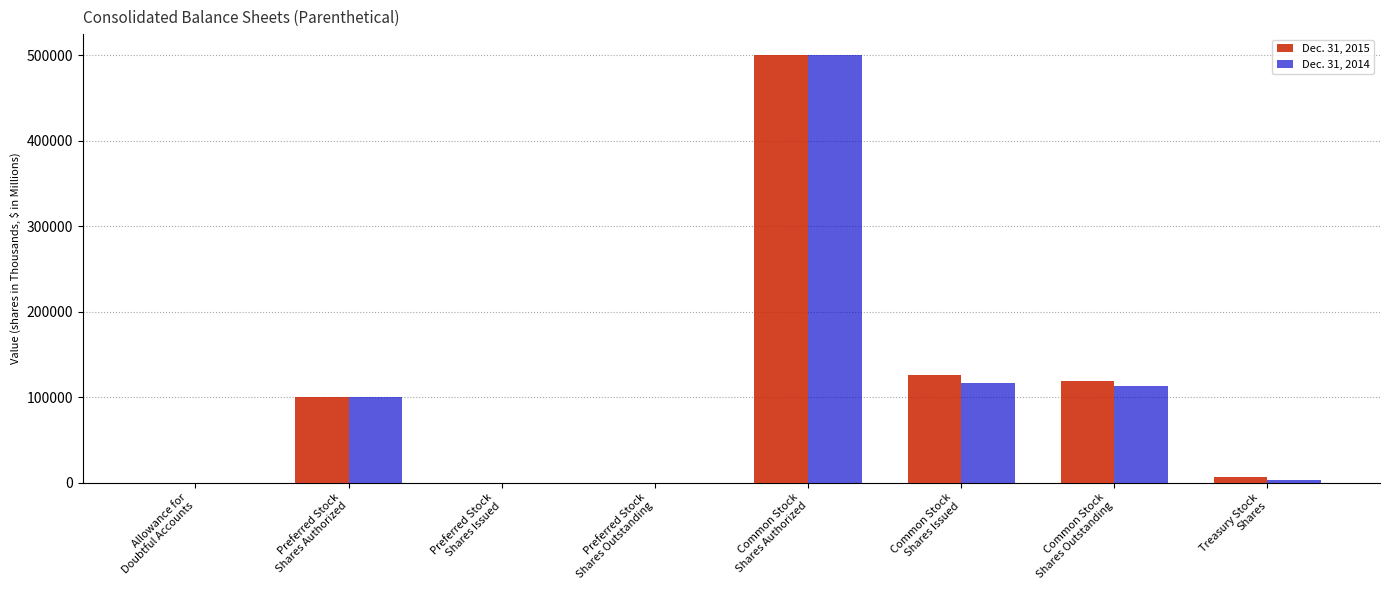

How many series are shown in this chart?

2